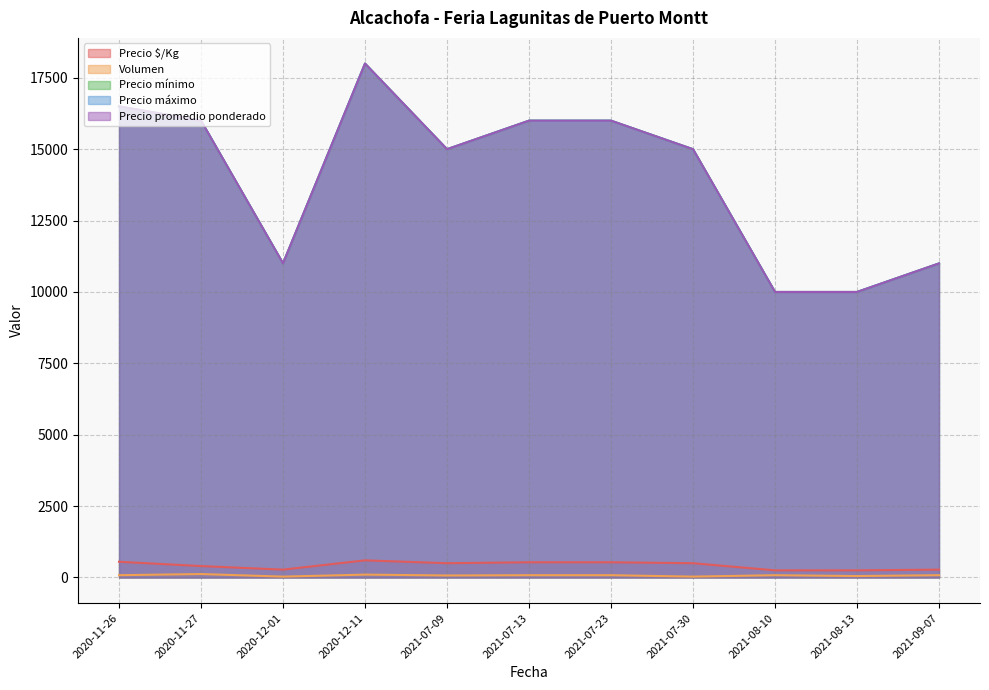

How many data points does each series have?

11